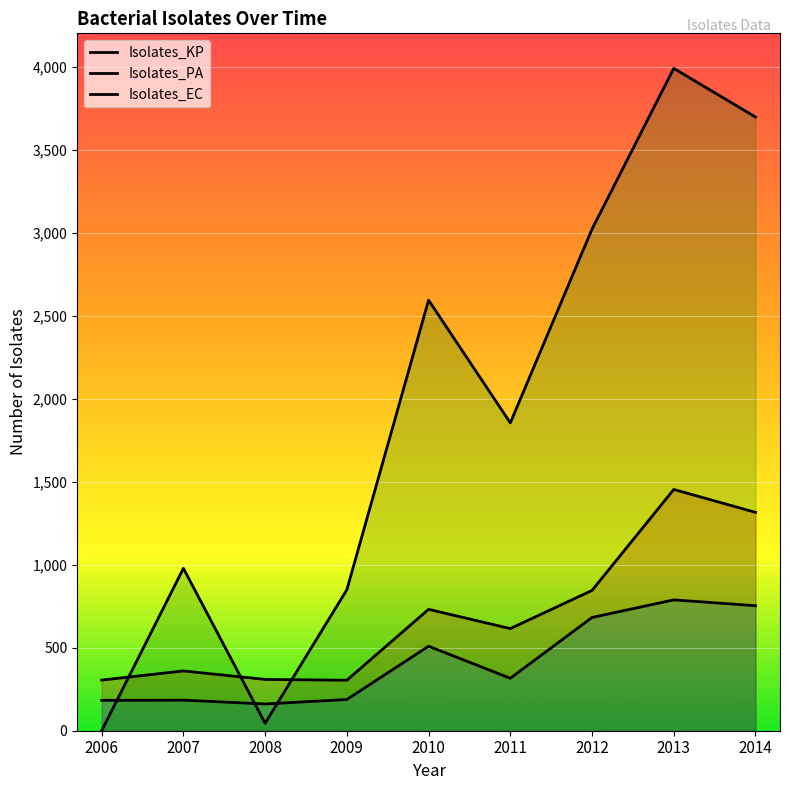

Where is the first local maximum for Isolates_PA?

2007